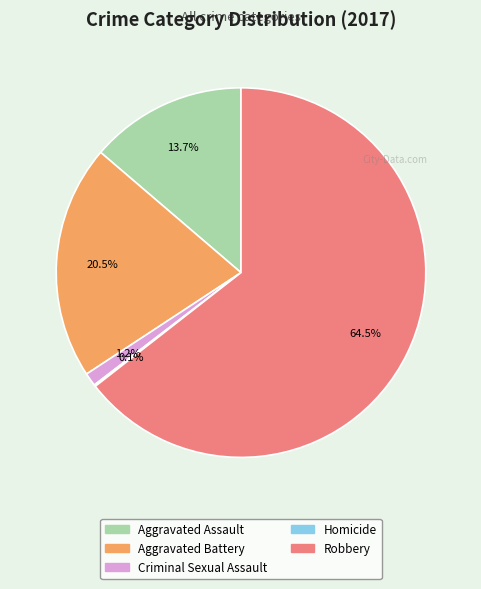

Does Aggravated Assault account for over 50% of the chart?

No